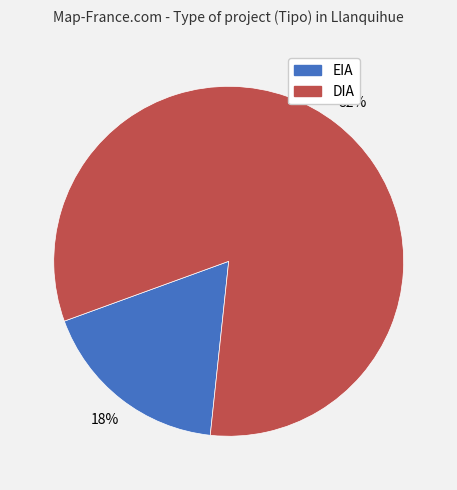

To the nearest percent, what is the combined percentage of DIA and EIA?

100%